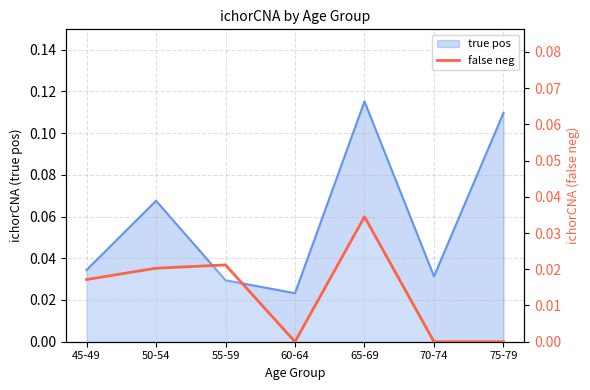

How many lines are shown in the chart?

1